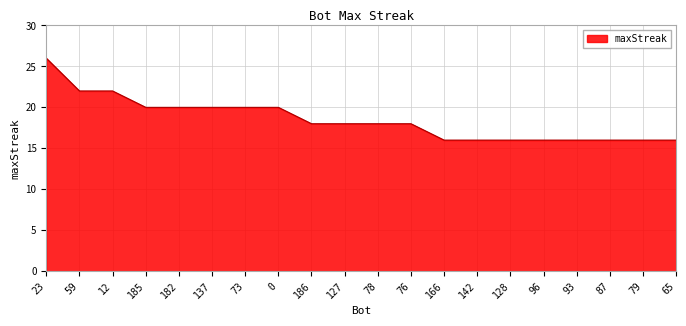

What is the difference between the maximum and minimum values?

10